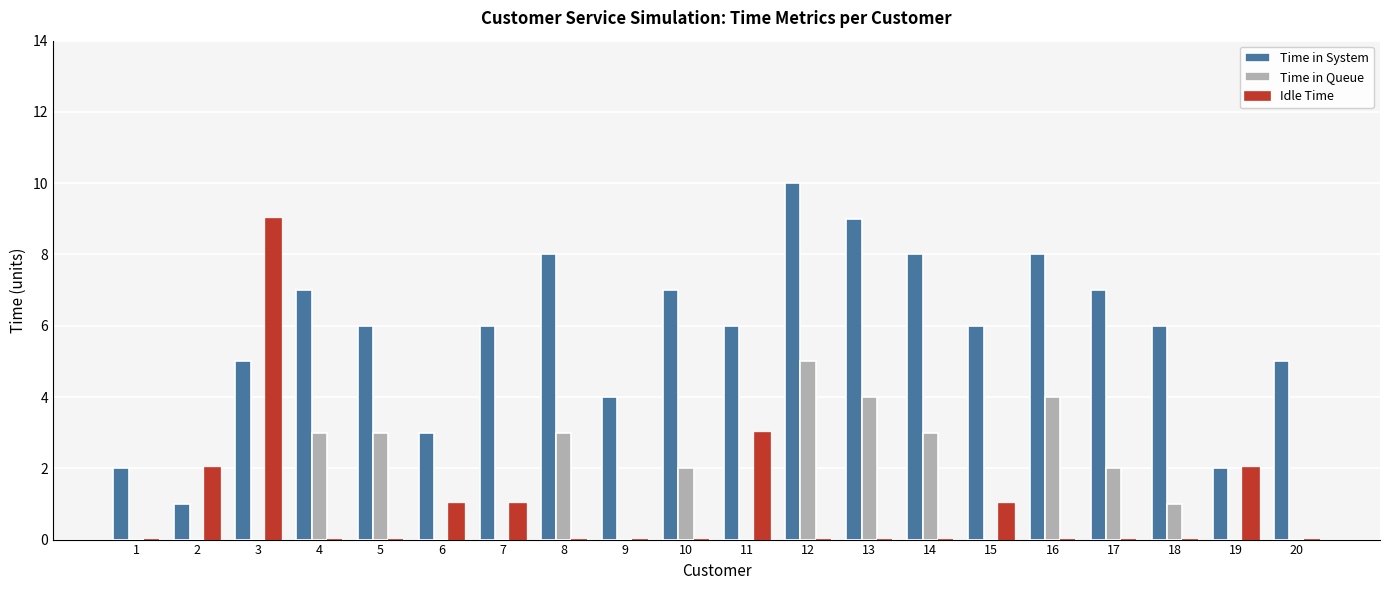

Which category has the highest value across all series?

12